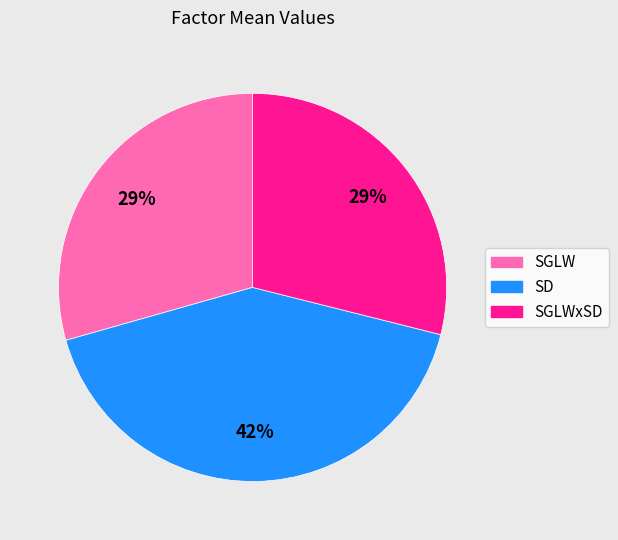

Does any single category account for the majority?

No